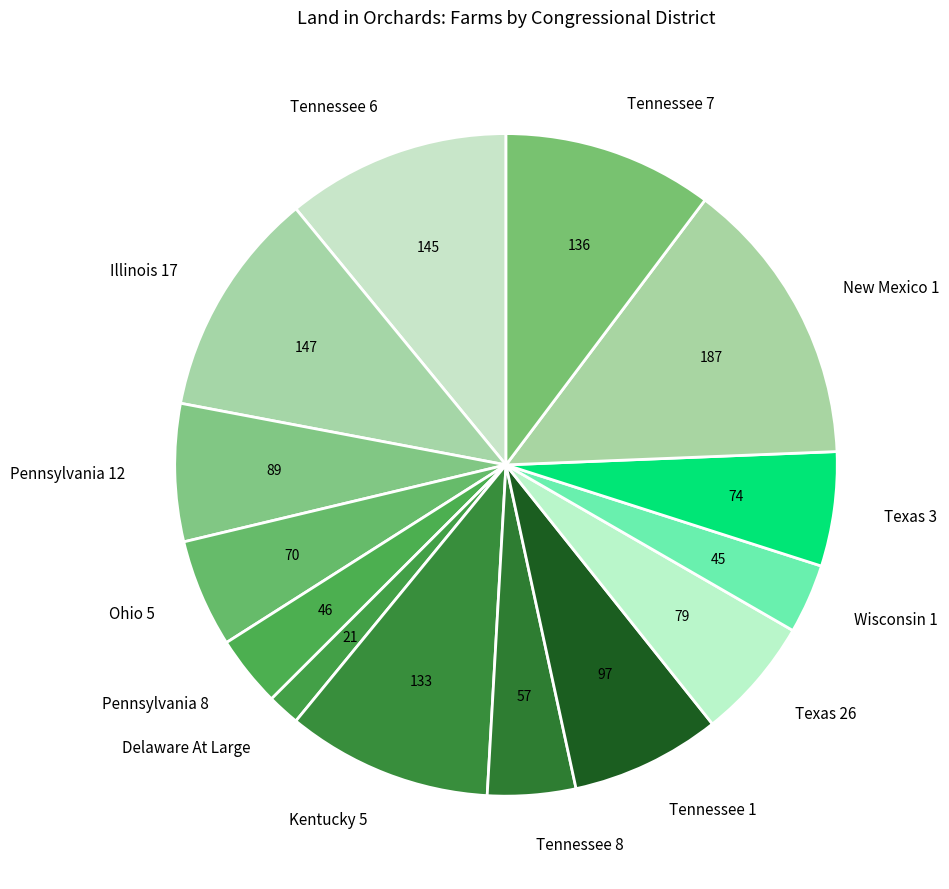

Is Texas 3 the majority of the pie?

No